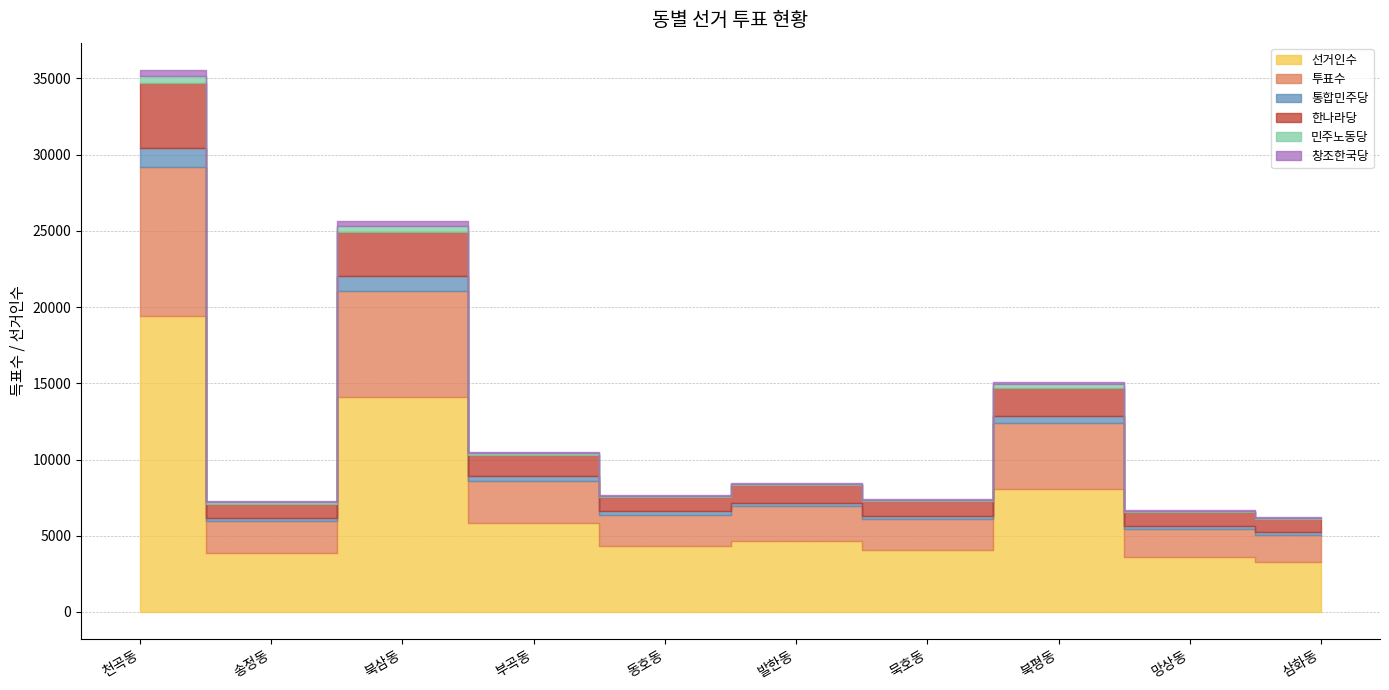

Which series has the largest total across all categories?

선거인수